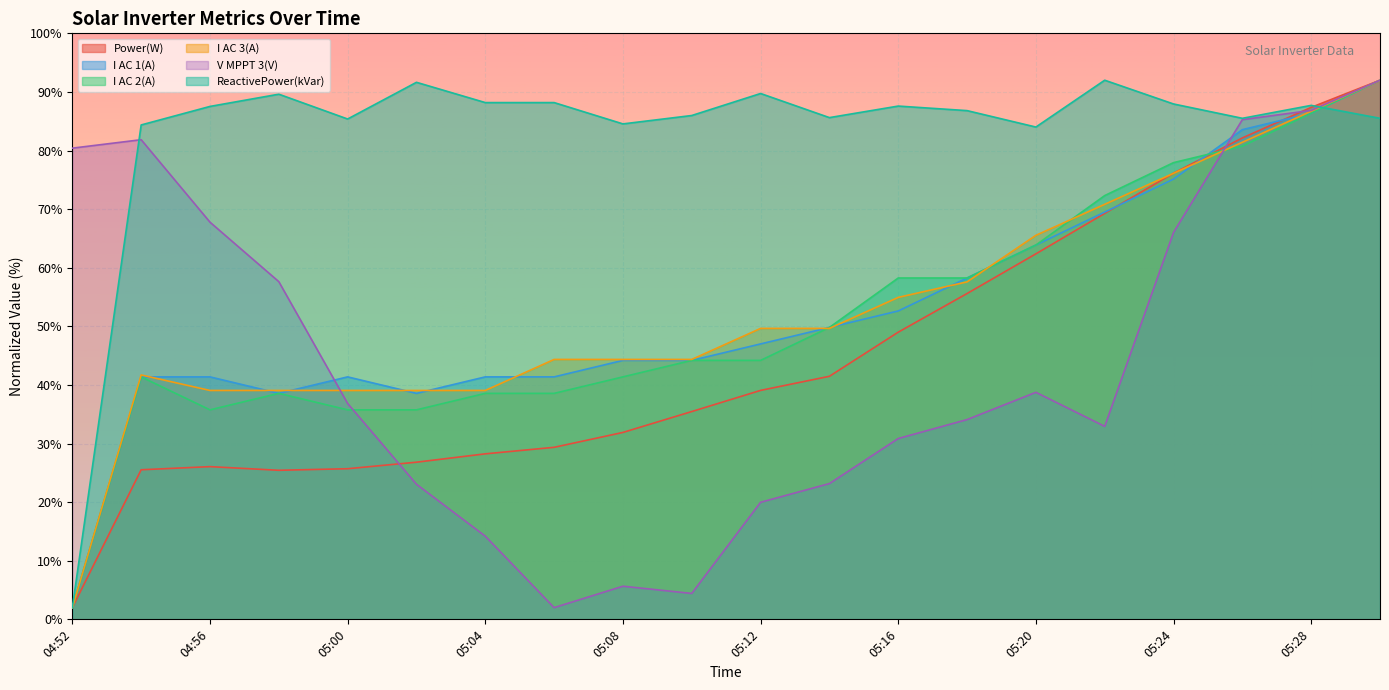

Is it true that ReactivePower(kVar) equals 22.5 at 05:16?

False